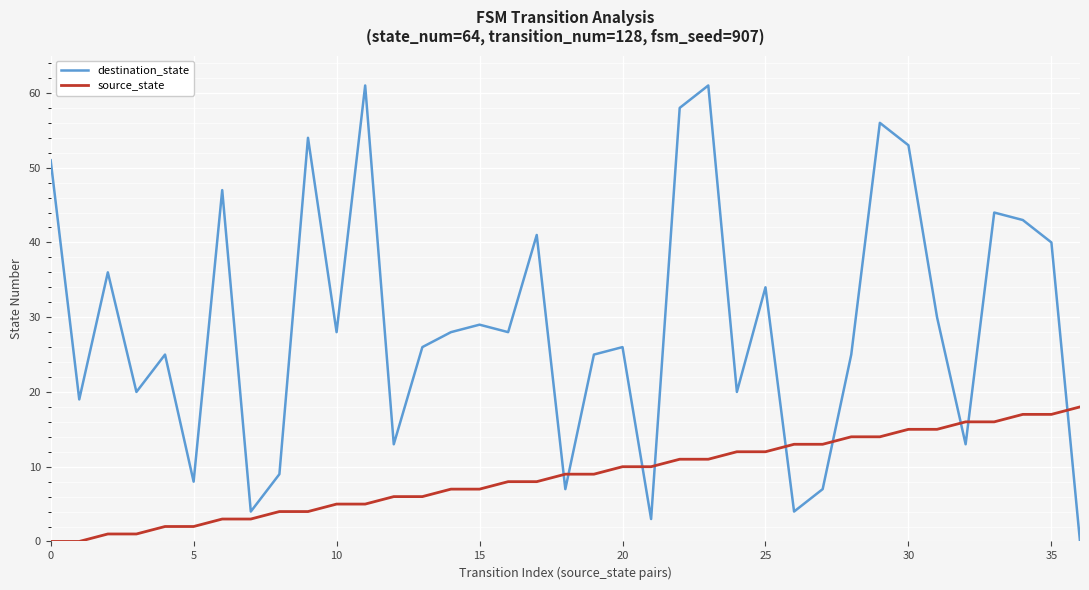

What are all the series names shown in the legend?

destination_state, source_state